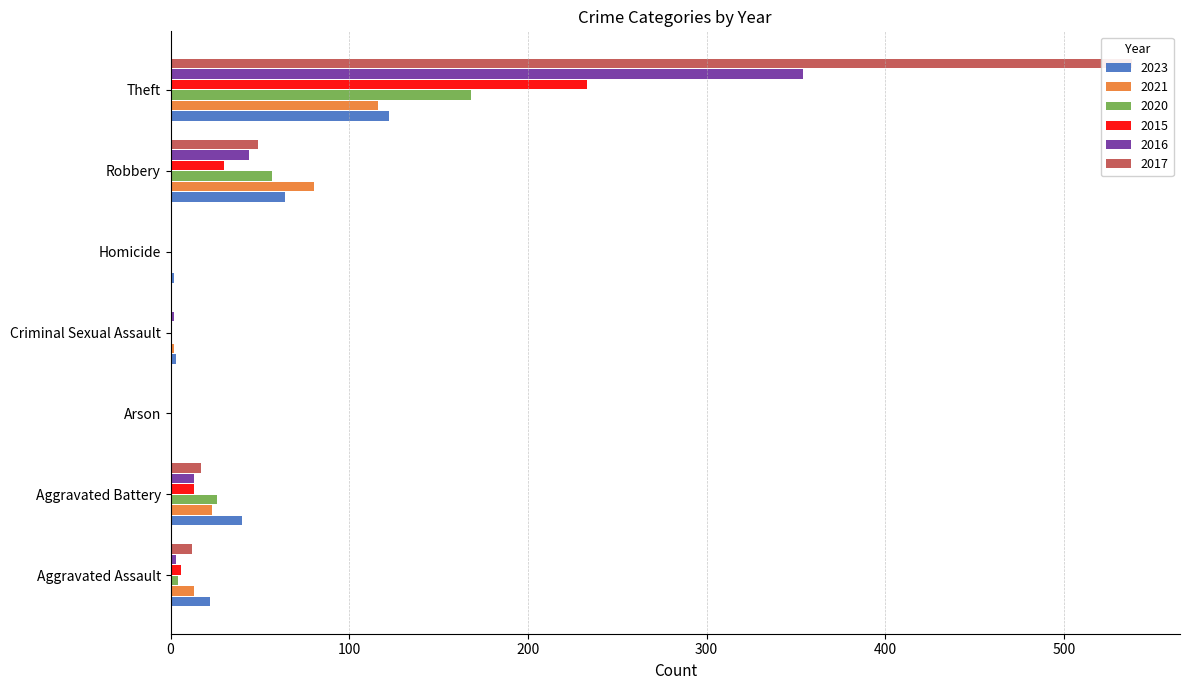

What is the difference between the maximum and minimum values in the 2021 series?

116